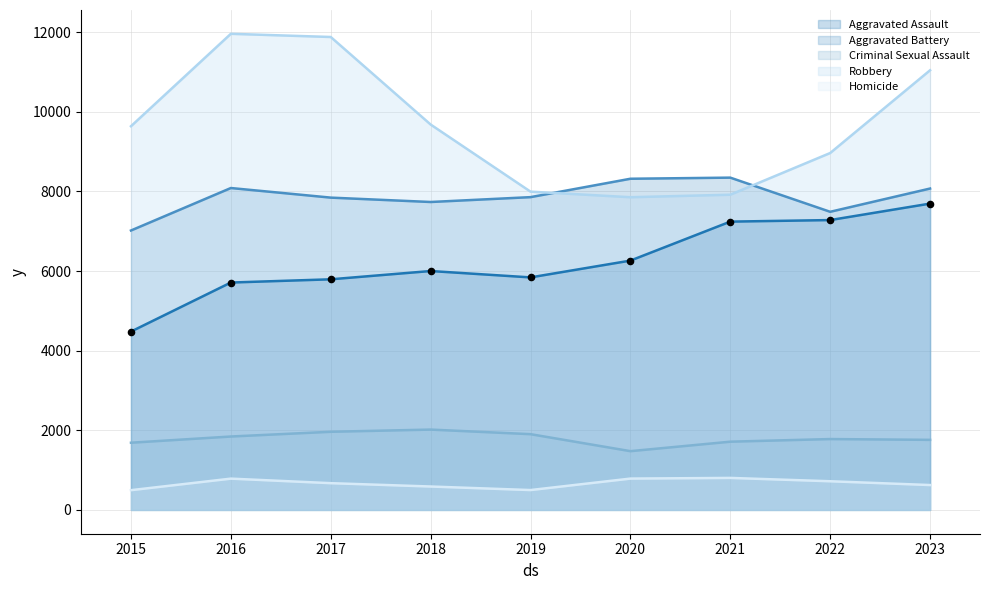

What are all the series names shown in the legend?

Aggravated Assault, Aggravated Battery, Criminal Sexual Assault, Robbery, Homicide